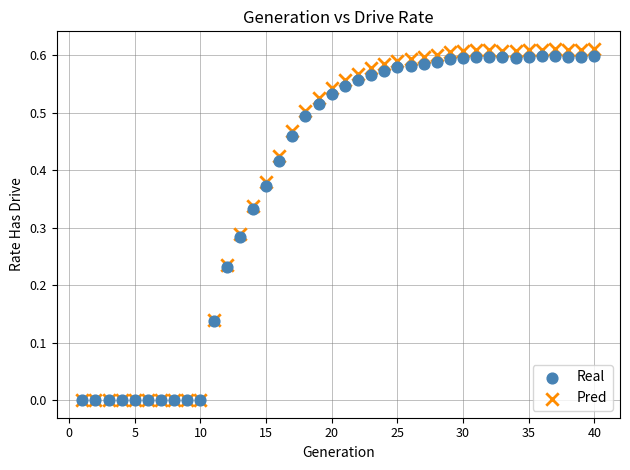

Which series reaches the maximum Y coordinate?

Pred